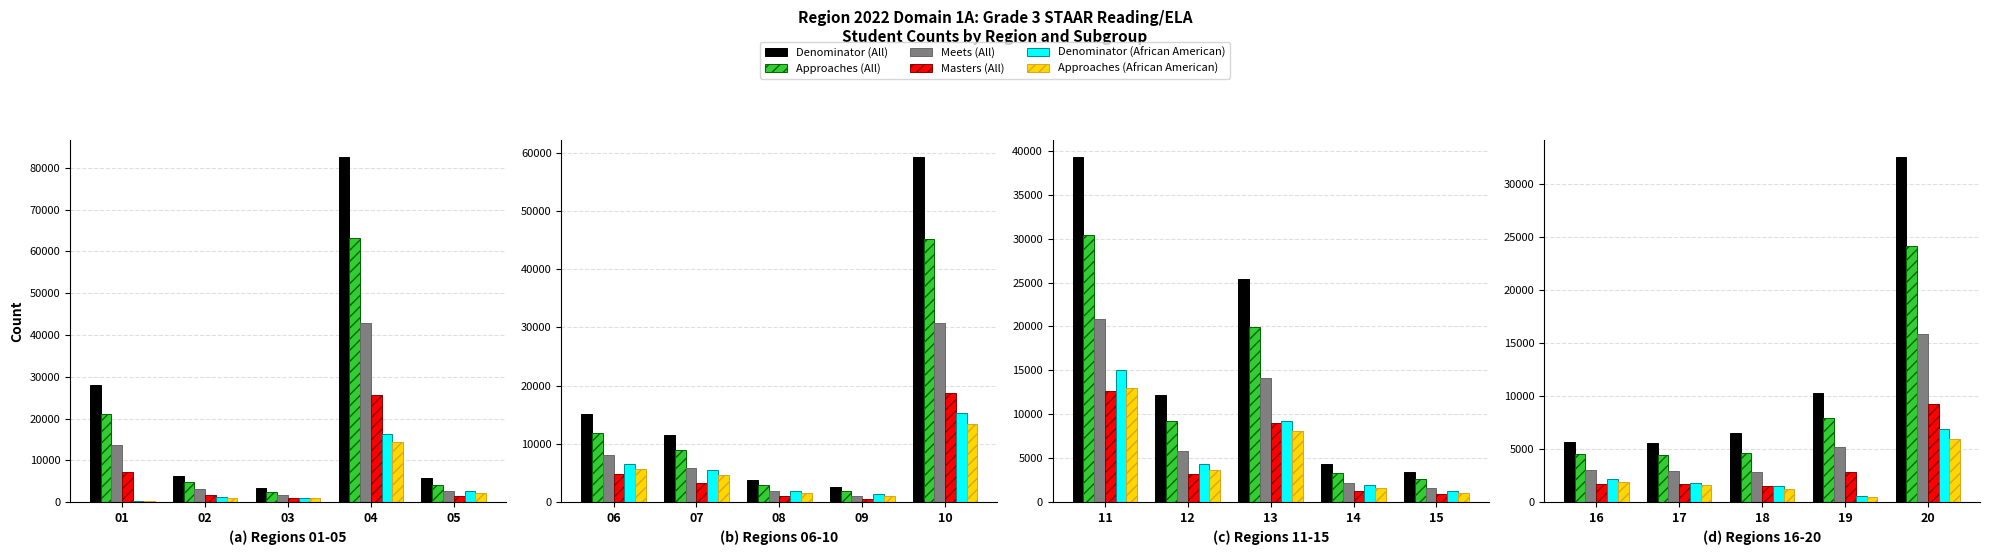

Is it true that Approaches (All) equals 1751 at 17?

False